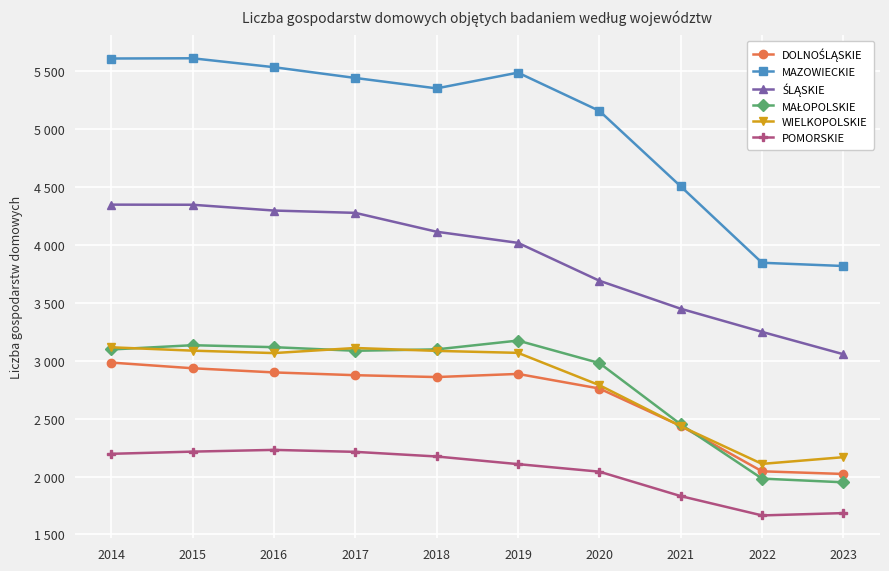

What is the difference between the second highest and second lowest values in the DOLNOŚLĄSKIE series?

890